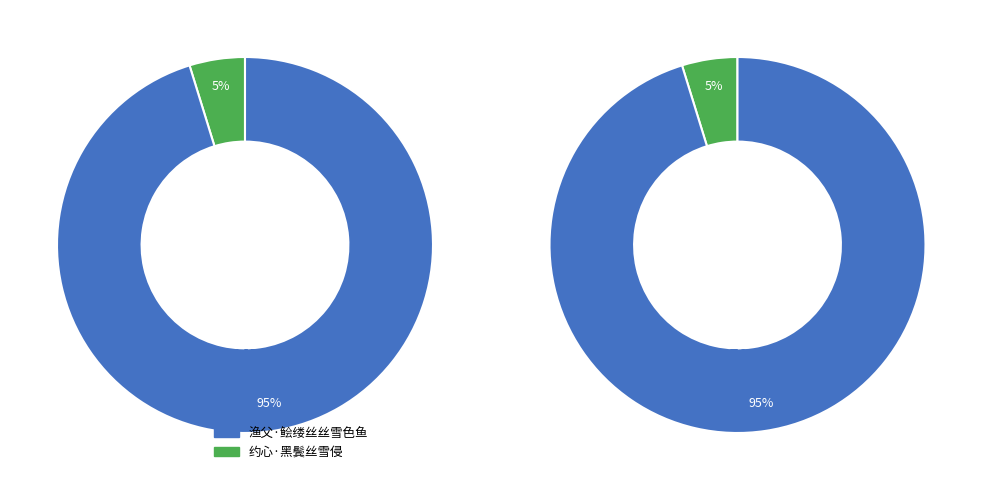

What percentage is the 渔父·鲙缕丝丝雪色鱼 slice, to the nearest percent?

95%